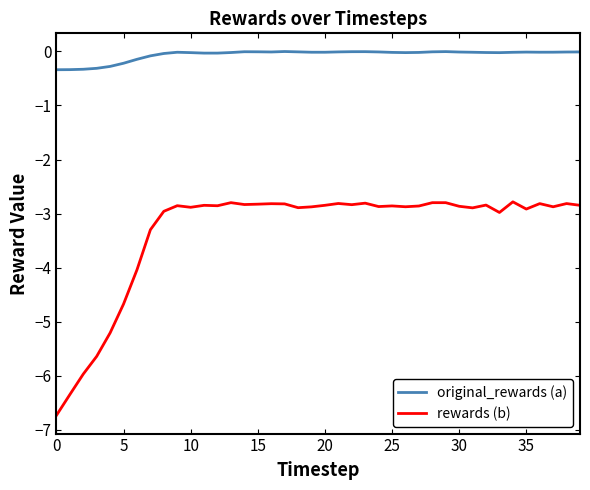

True or false: original_rewards (a) and rewards (b) cross at least once.

False